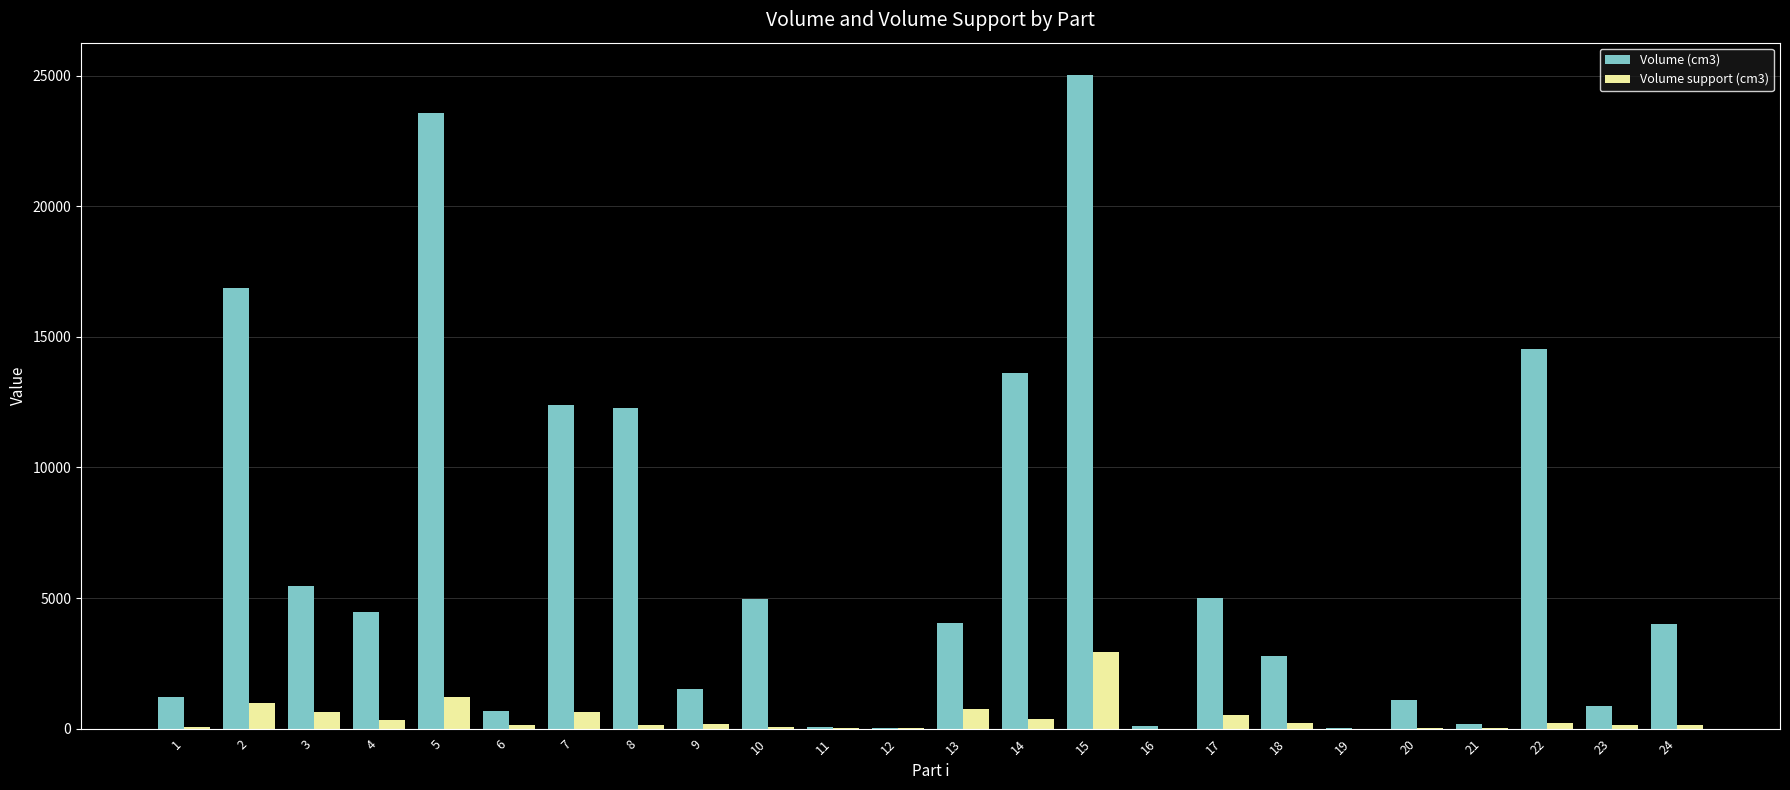

Is the value of Volume (cm3) at 10 greater than the value of Volume support (cm3) at 2?

Yes